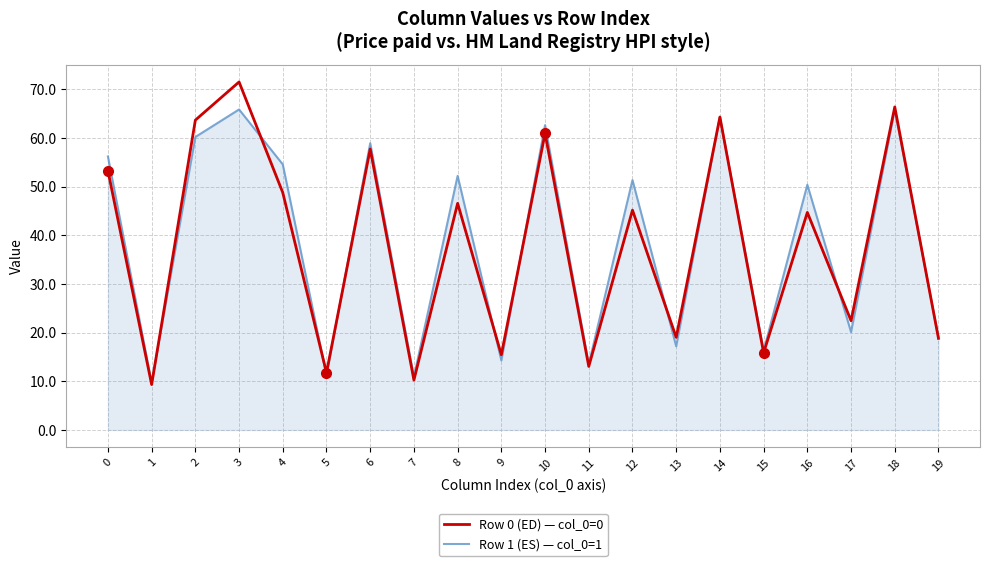

Between 6 and 14, which series saw the biggest shift?

Row 0 (ED) — col_0=0